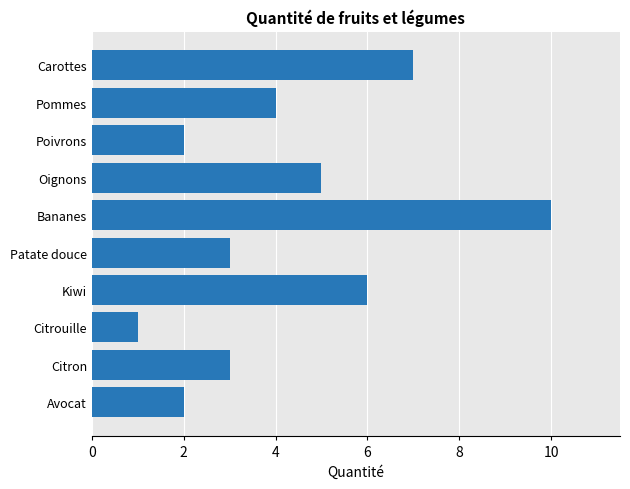

True or false: the data shows 6 at Kiwi.

True